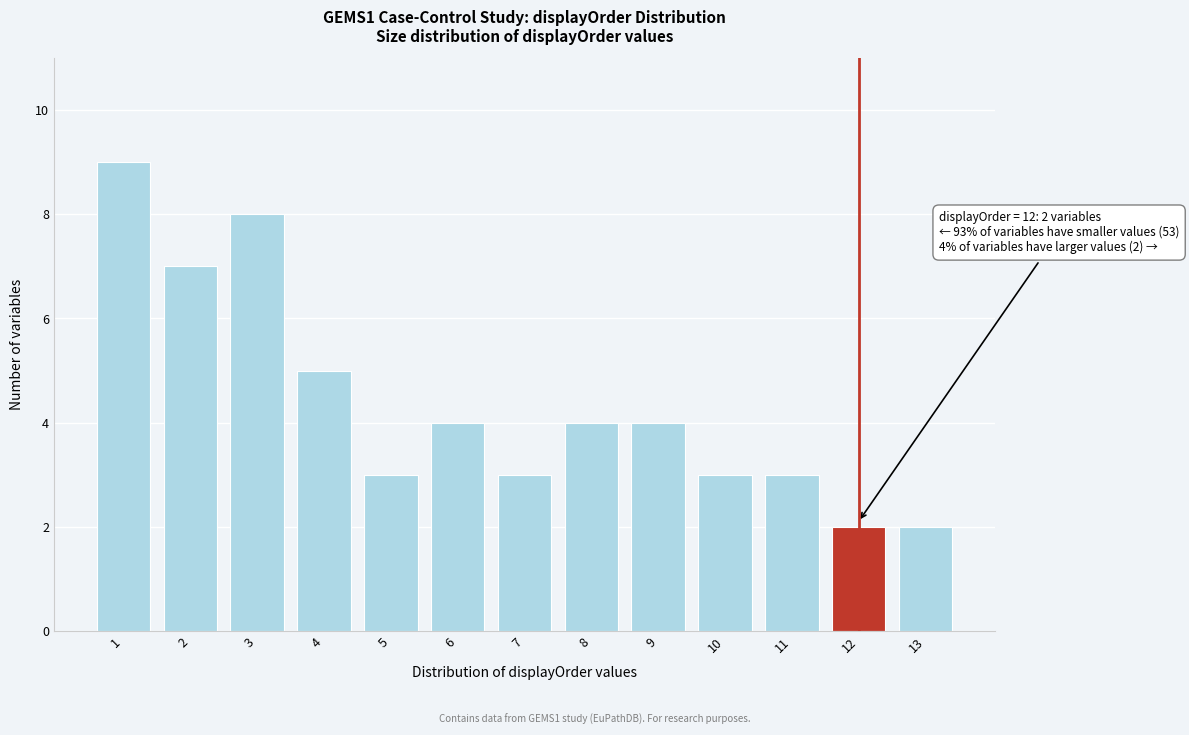

Reading right to left, extract all data points from this chart.

13=2	12=2	11=3	10=3	9=4	8=4	7=3	6=4	5=3	4=5	3=8	2=7	1=9